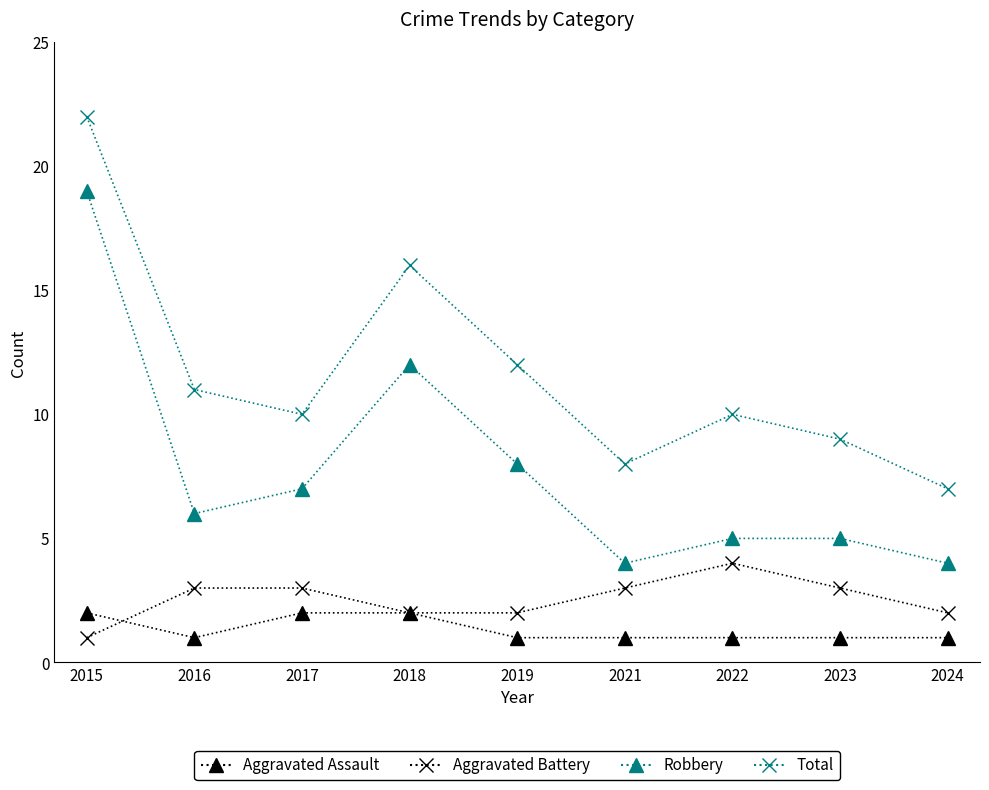

At which category is the sum across all series the highest?

2015